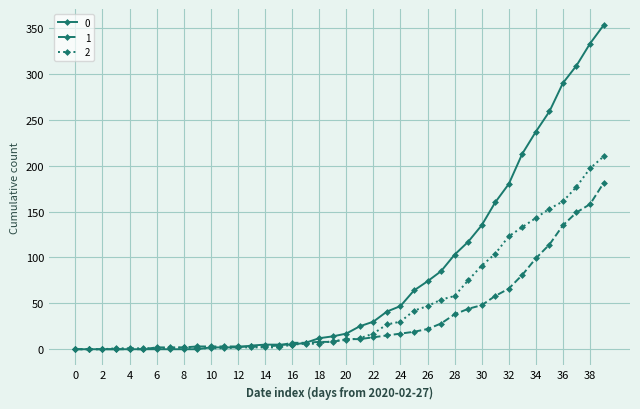

How many values in the 1 series are below 11?

20